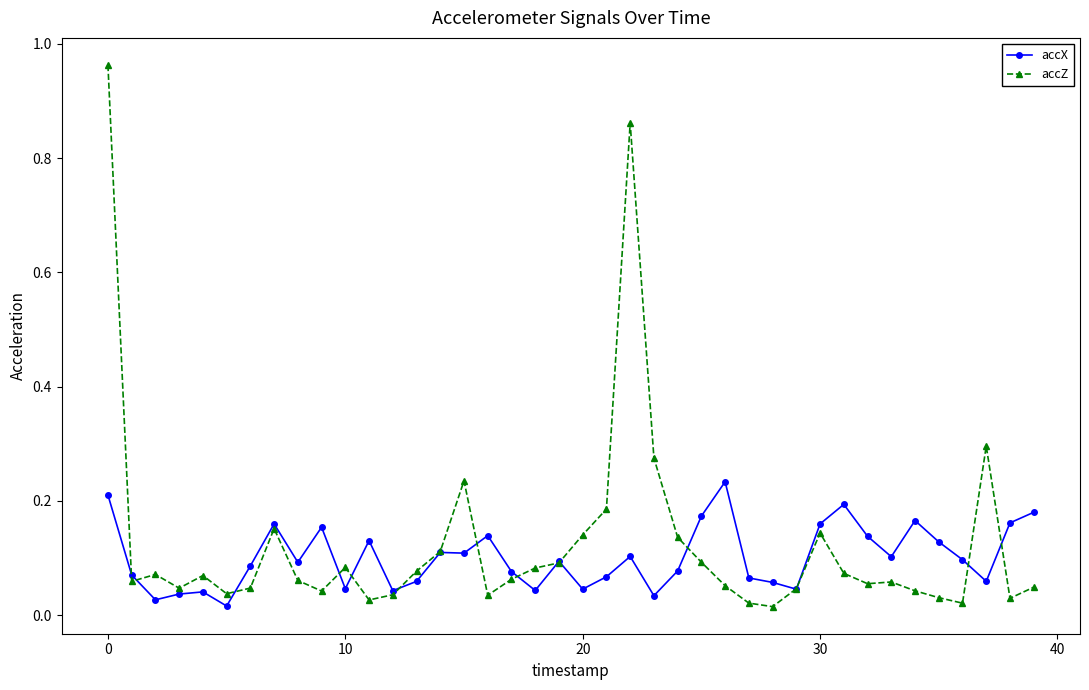

List the series in order of their peak value, lowest first.

accX, accZ